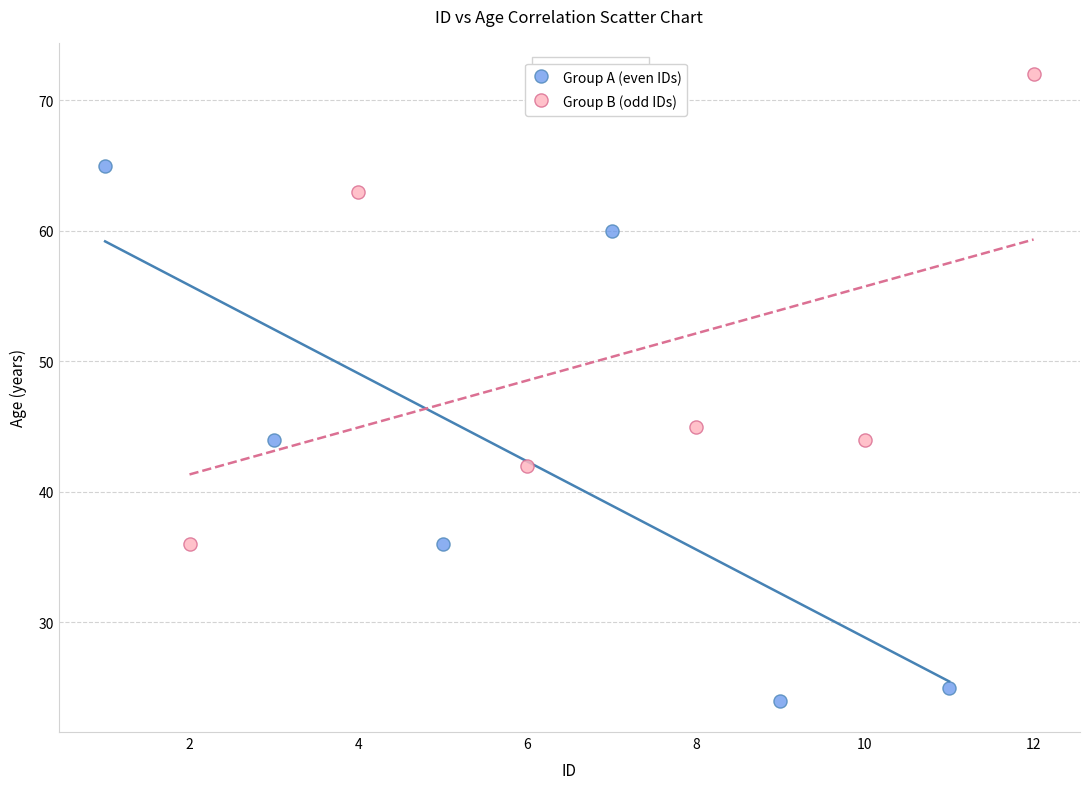

Which series has the widest spread of Y values?

Group A (even IDs)